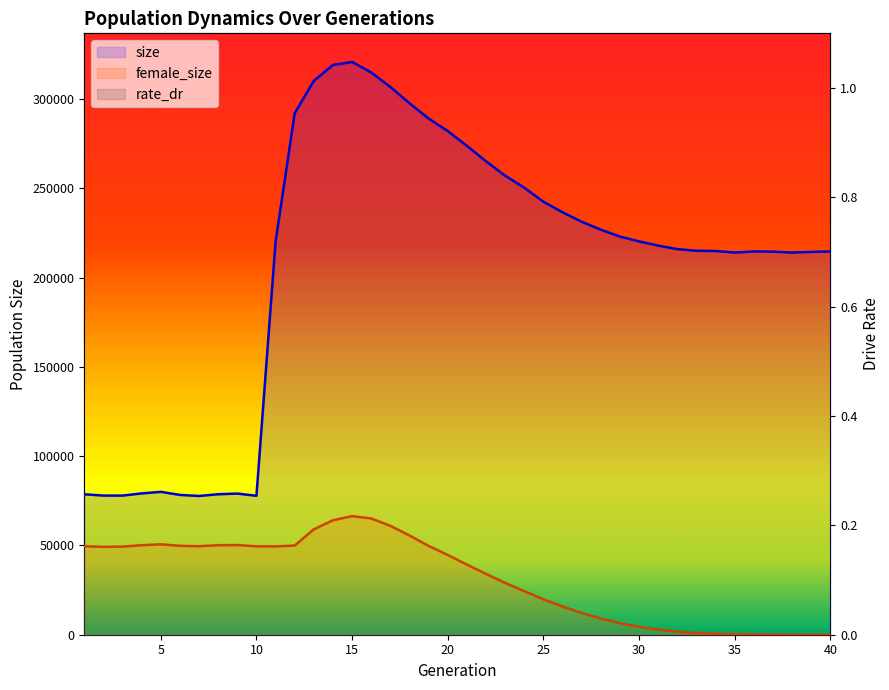

True or false: size has more than 2 interior local peaks.

True